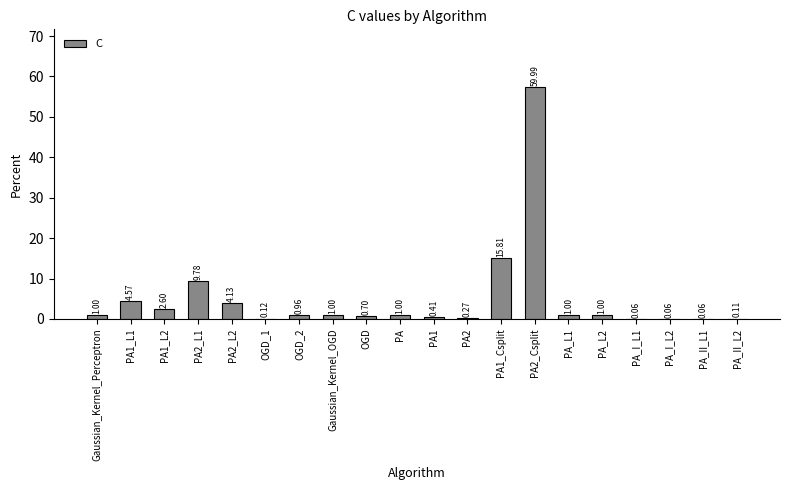

What is the sum of the values at PA2_L2 and OGD_2?

4.9